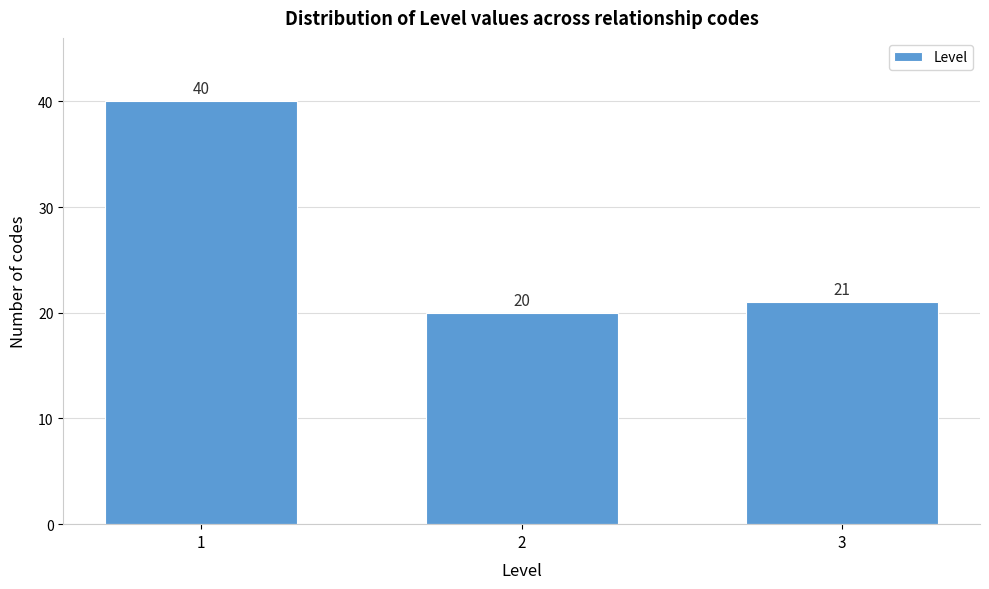

Reading left to right, list all the values displayed in this chart.

40	20	21